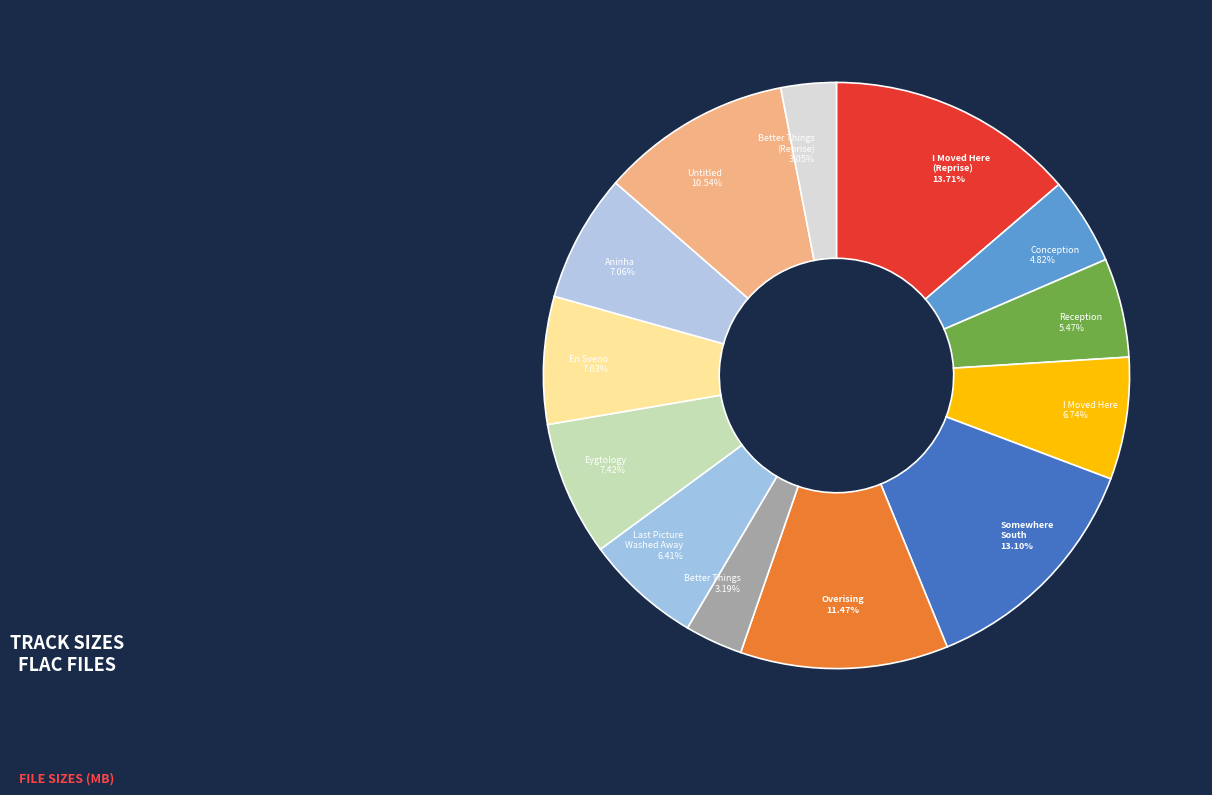

Is there a majority slice in this chart?

No